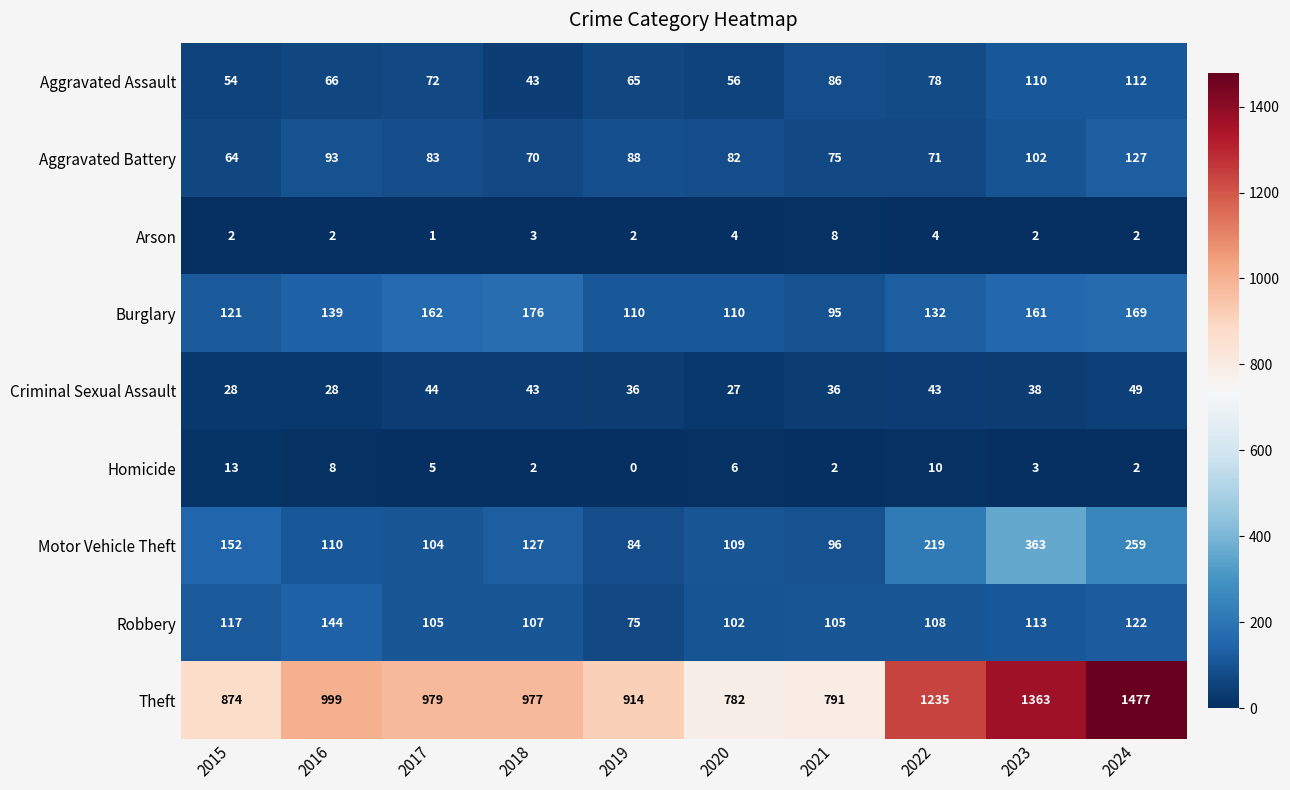

What is the maximum value shown in the chart?

1477